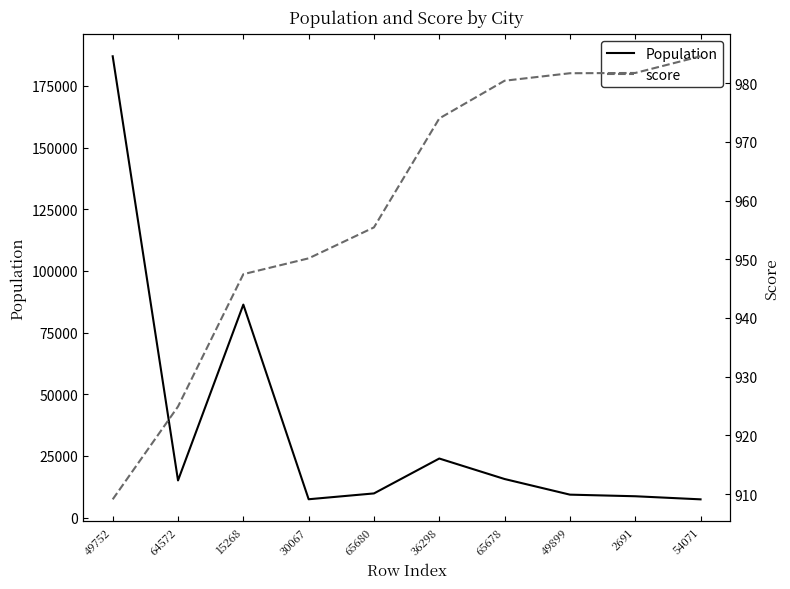

Which label corresponds to the largest value in the chart?

49752